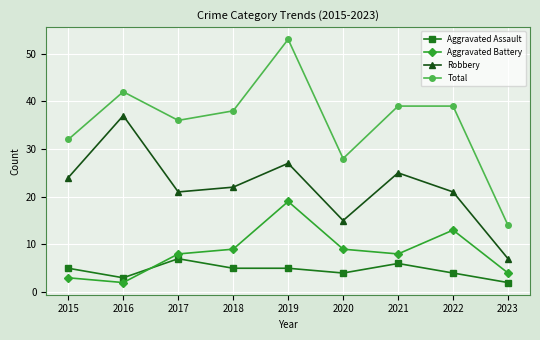

Reading left to right, transcribe all the data shown in this chart.

Aggravated Assault: 5	3	7	5	5	4	6	4	2
Aggravated Battery: 3	2	8	9	19	9	8	13	4
Robbery: 24	37	21	22	27	15	25	21	7
Total: 32	42	36	38	53	28	39	39	14